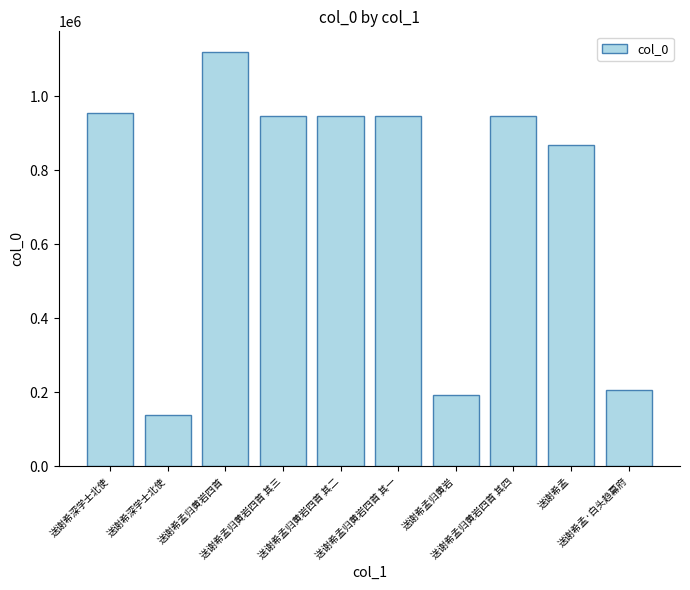

Are the bars horizontal?

No